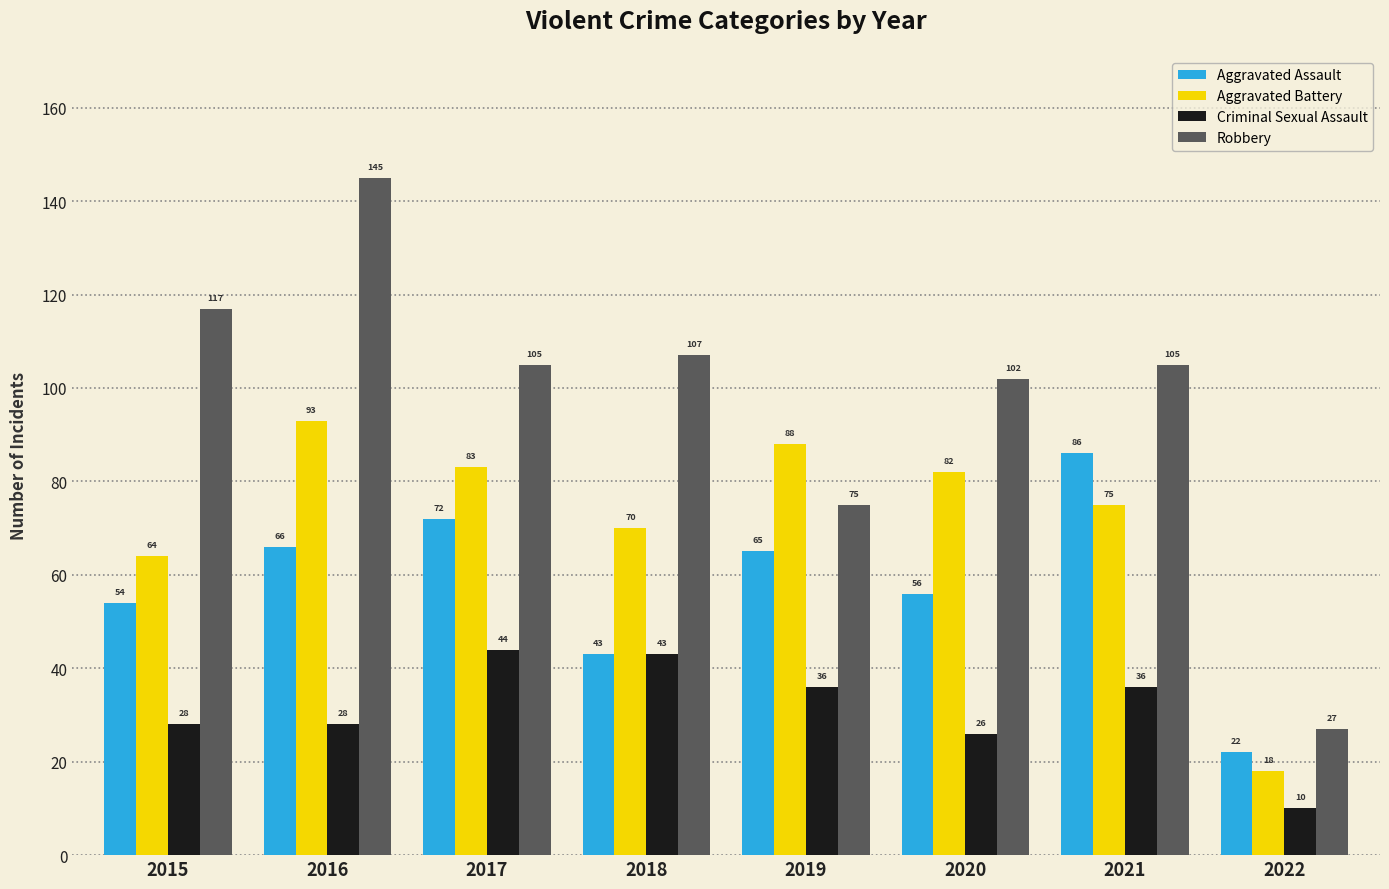

What is the minimum value for Robbery?

27